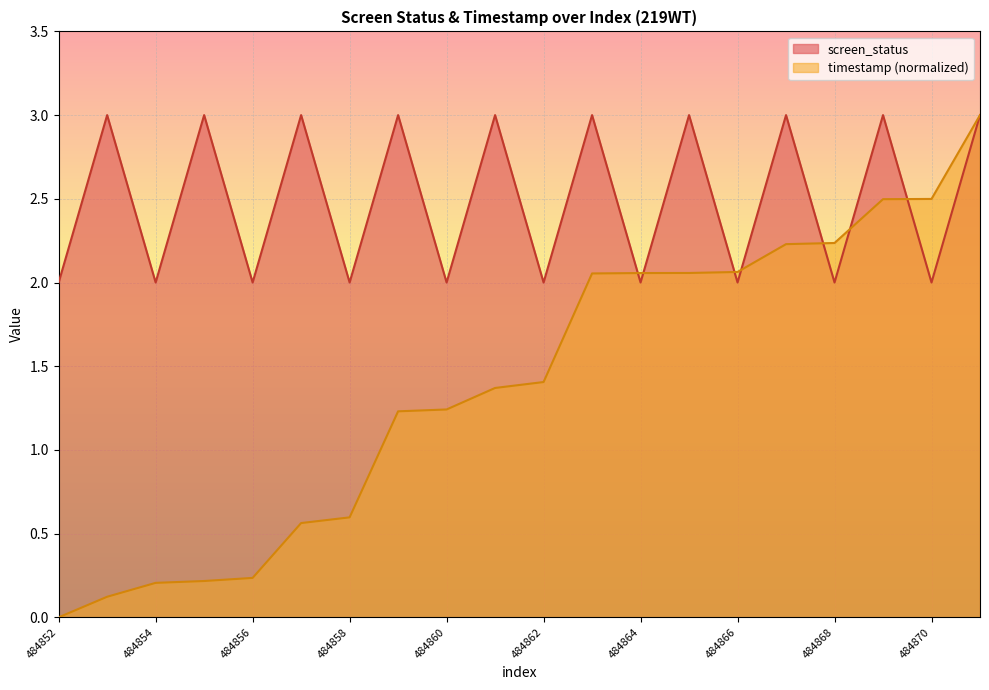

How many series are shown in this chart?

2